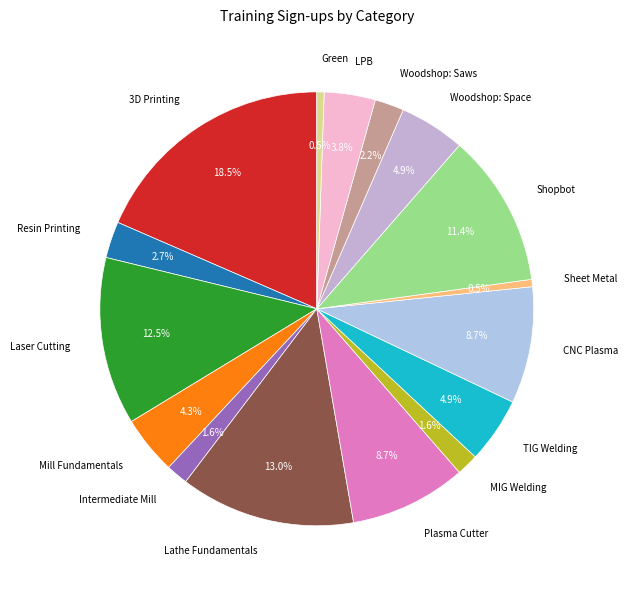

Is there any slice that represents more than half of the pie?

No